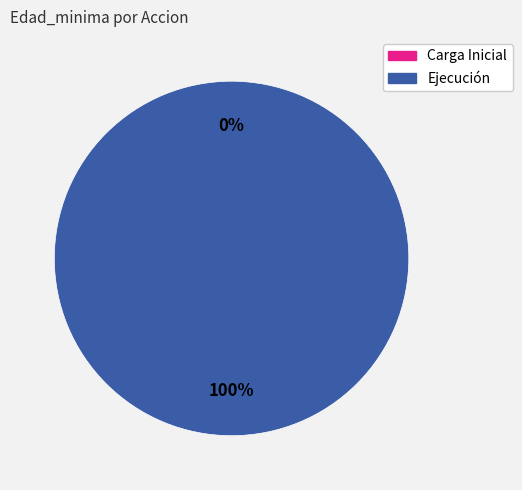

Which slice is the largest?

Ejecución